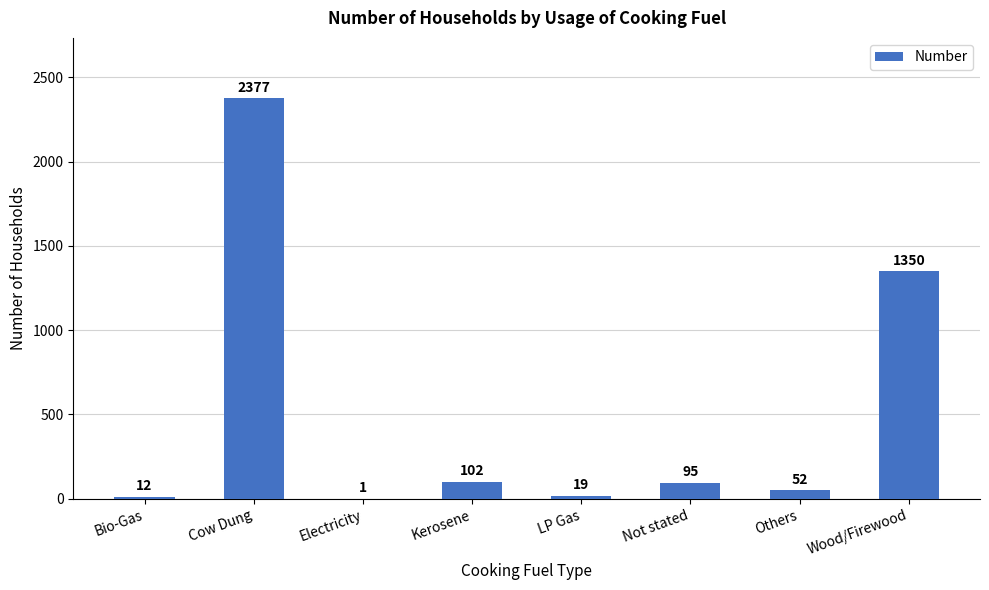

What is the greatest value displayed?

2377